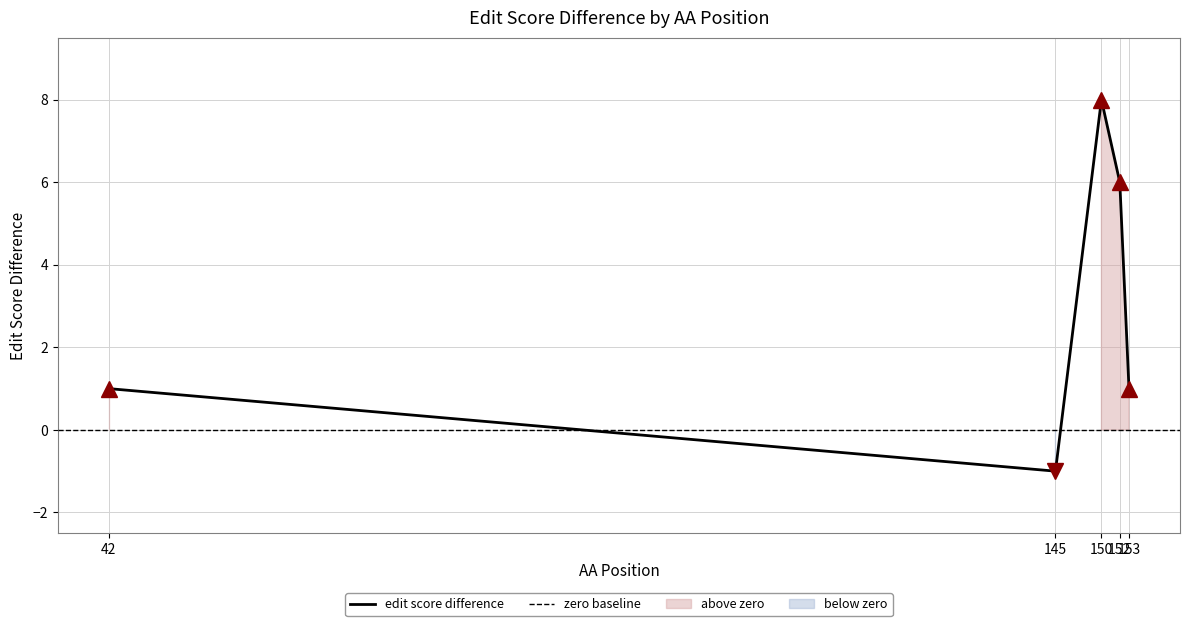

Reading left to right, what are all the values shown in this chart?

1	-1	8	6	1